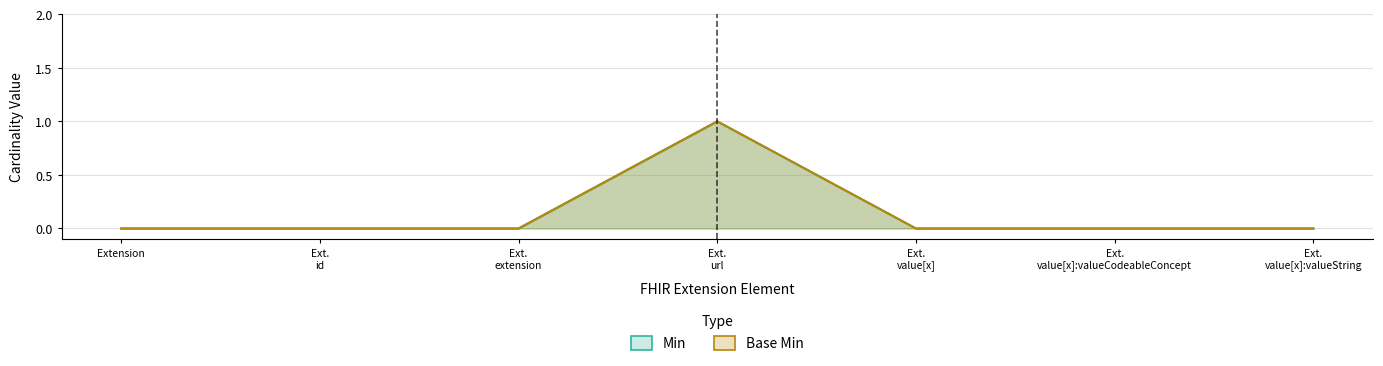

Which series changed the most between Ext. url and Ext. value[x]:valueCodeableConcept?

Min